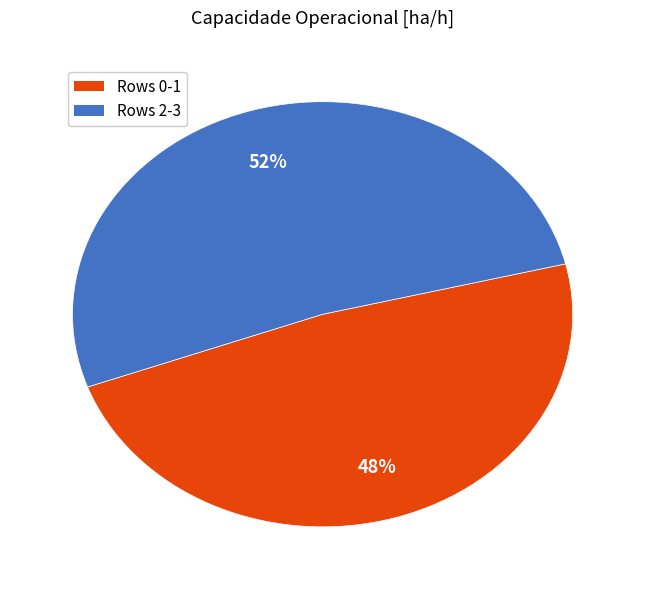

To the nearest percent, what is the average slice percentage?

50%